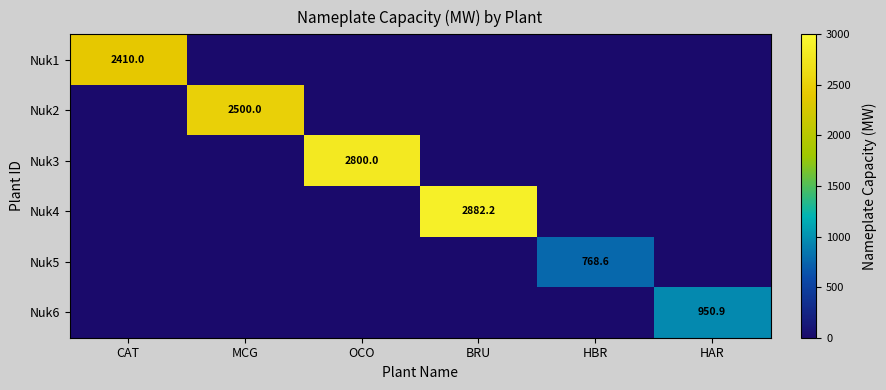

The Nuk3 series shows 2800.0 at OCO. True or false?

True